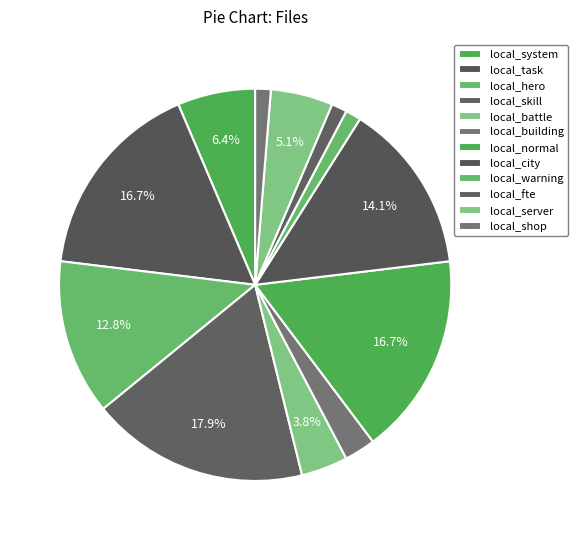

What percentage is the local_shop slice, to the nearest percent?

1%